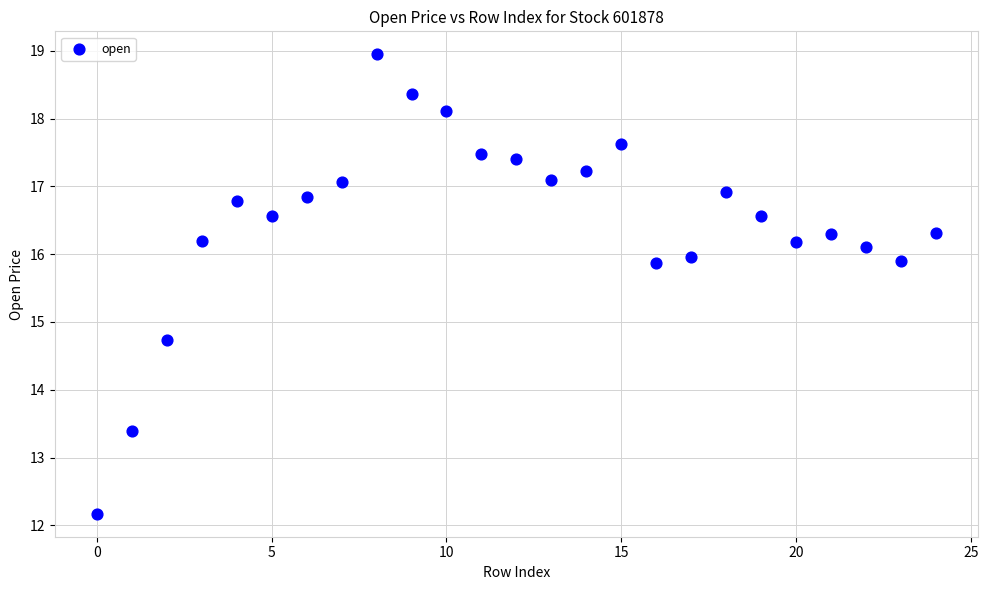

What Y value in the scatter plot is closest to 15?

14.7